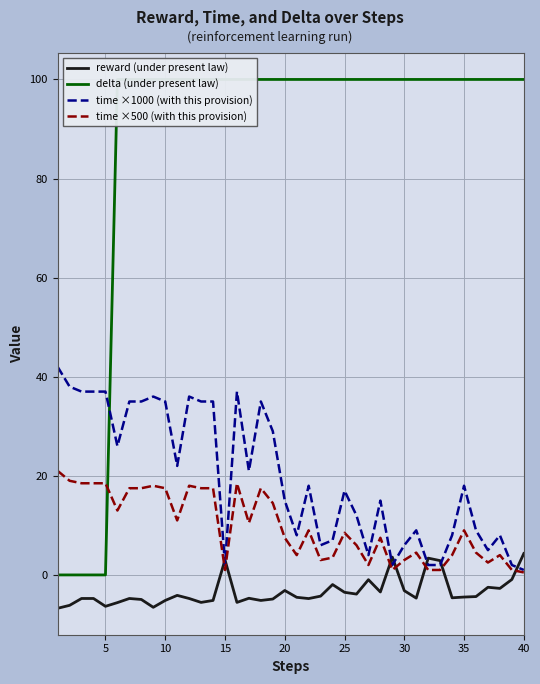

What is the lowest value of the reward (under present law) series?

-6.7